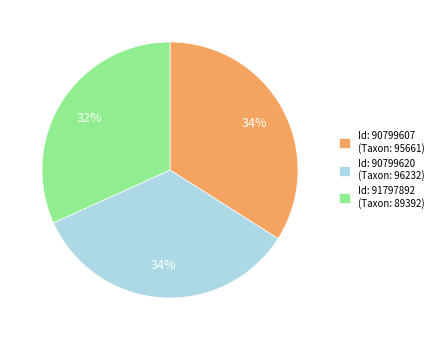

Does Id: 91797892 (Taxon: 89392) account for over 50% of the chart?

No